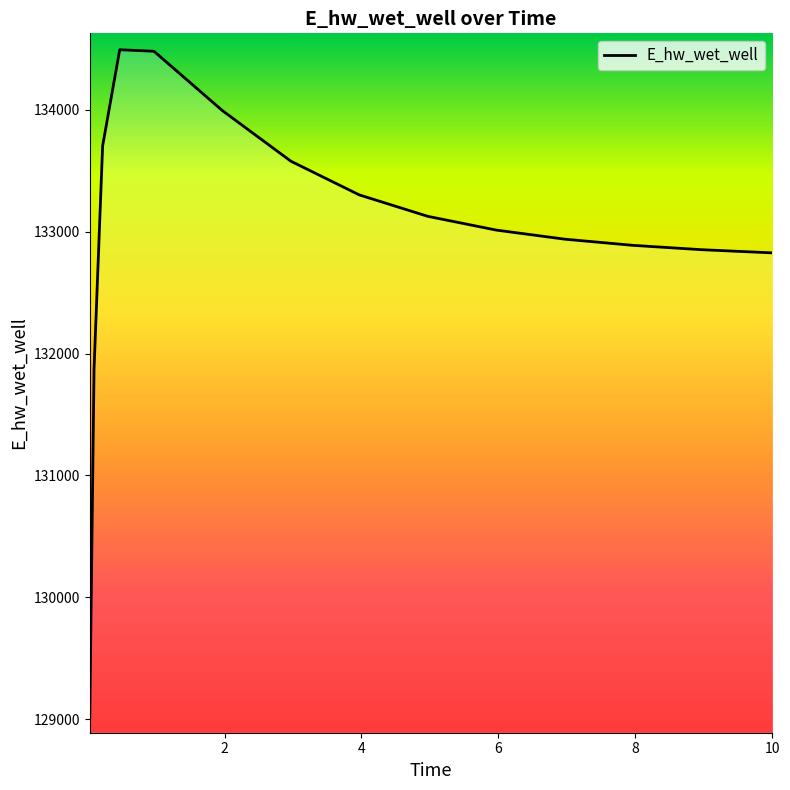

What is the maximum value shown in the chart?

134491.1